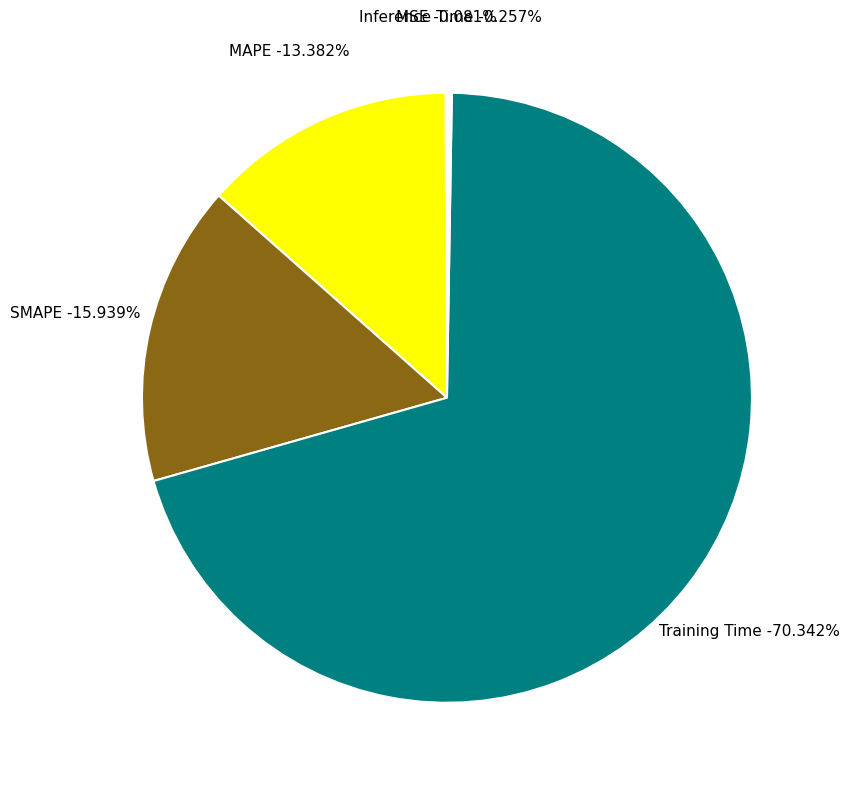

To the nearest percent, what is the combined percentage of Training Time and MAPE?

84%